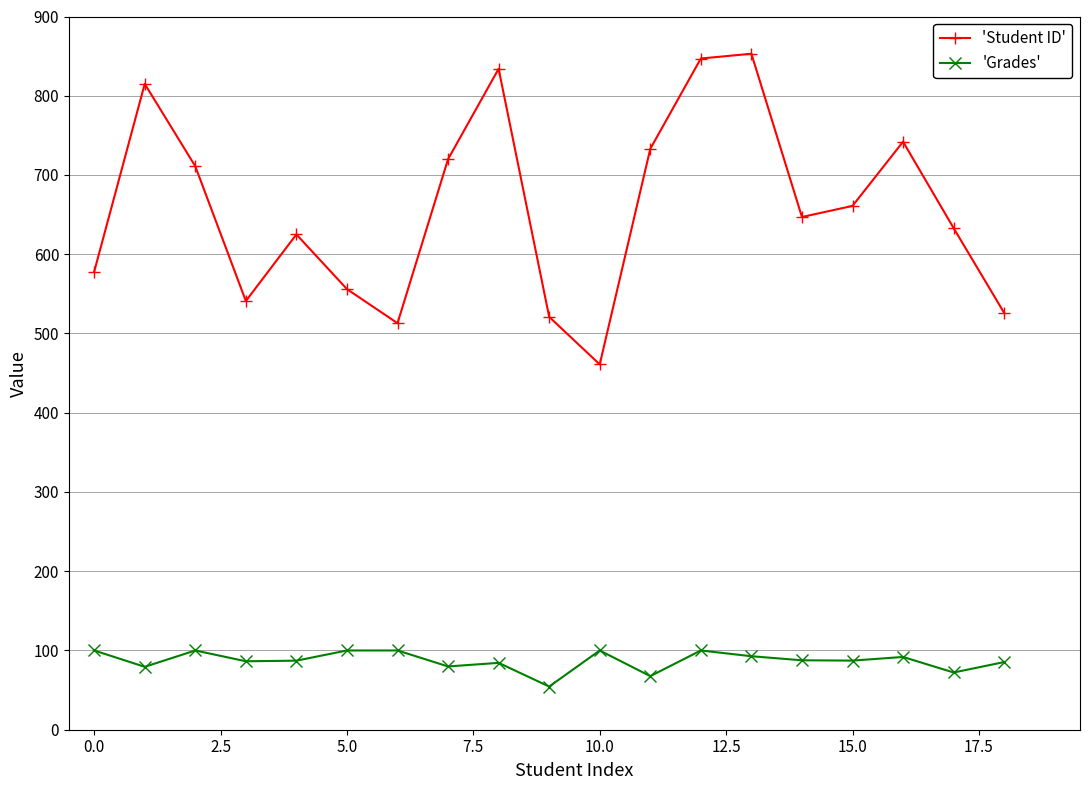

What is the difference between the maximum and minimum values in the 'Student ID' series?

392.0